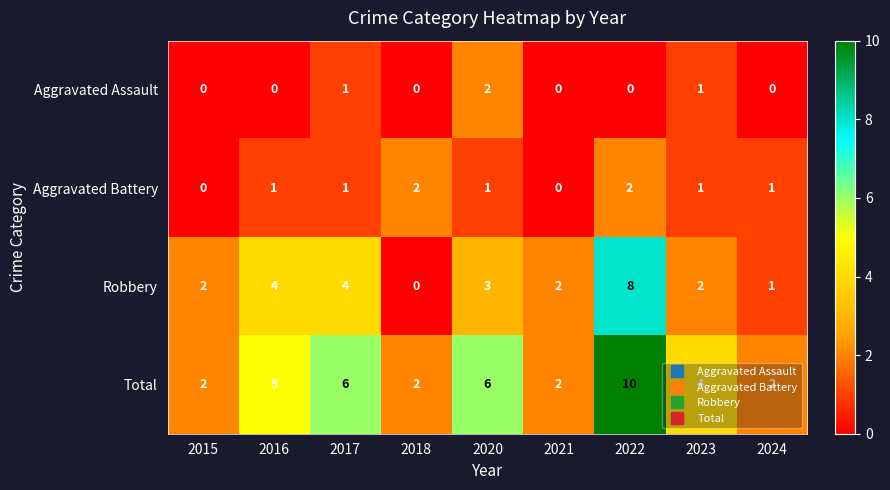

How many data points does each series have?

9